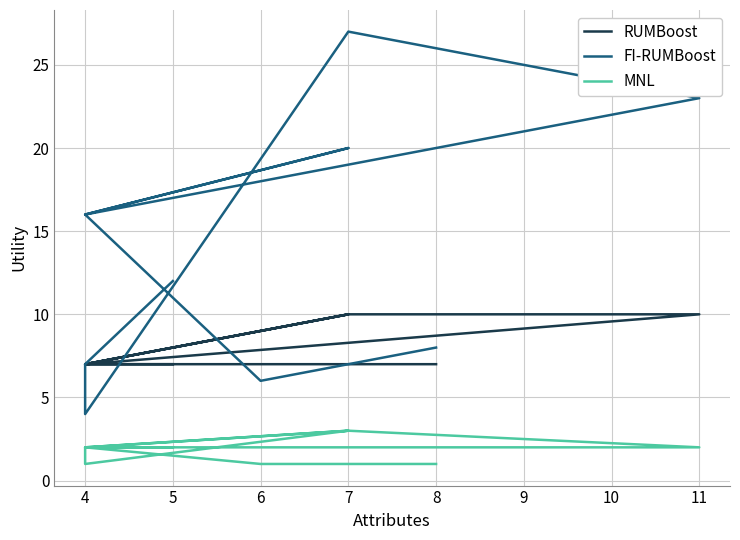

Which series has the largest total across all categories?

FI-RUMBoost